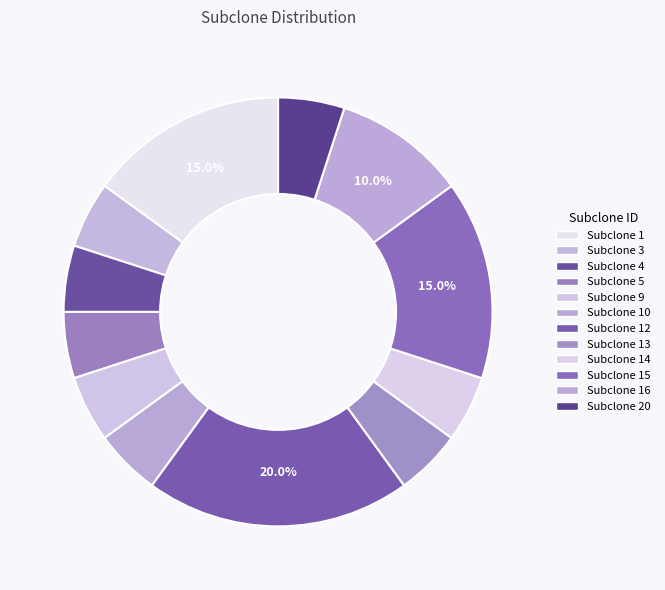

Count the number of slices in the pie.

12